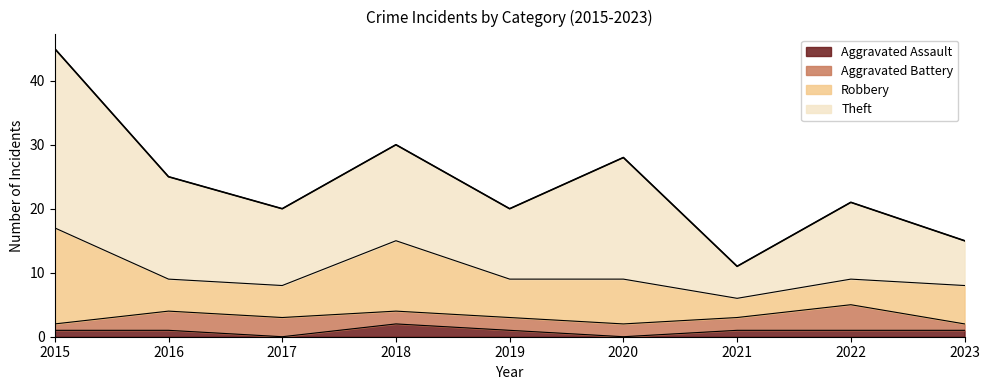

Reading left to right, what are all the values shown in this chart?

Aggravated Assault: 2015=1	2016=1	2017=0	2018=2	2019=1	2020=0	2021=1	2022=1	2023=1
Aggravated Battery: 2015=1	2016=3	2017=3	2018=2	2019=2	2020=2	2021=2	2022=4	2023=1
Robbery: 2015=15	2016=5	2017=5	2018=11	2019=6	2020=7	2021=3	2022=4	2023=6
Theft: 2015=28	2016=16	2017=12	2018=15	2019=11	2020=19	2021=5	2022=12	2023=7